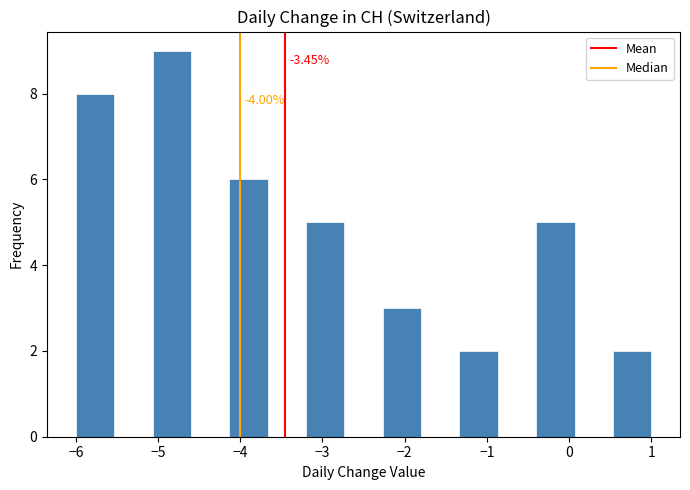

Which range on the x-axis has the tallest bar?

-5.1 to -4.6